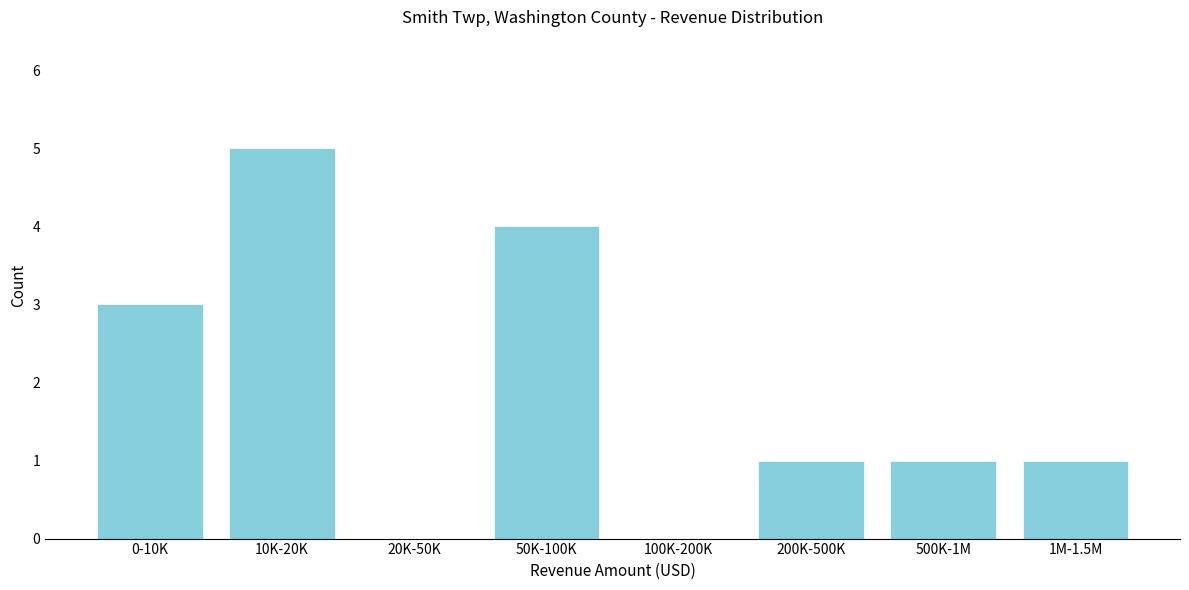

Reading left to right, extract all data points from this chart.

0-10K=3	10K-20K=5	20K-50K=0	50K-100K=4	100K-200K=0	200K-500K=1	500K-1M=1	1M-1.5M=1